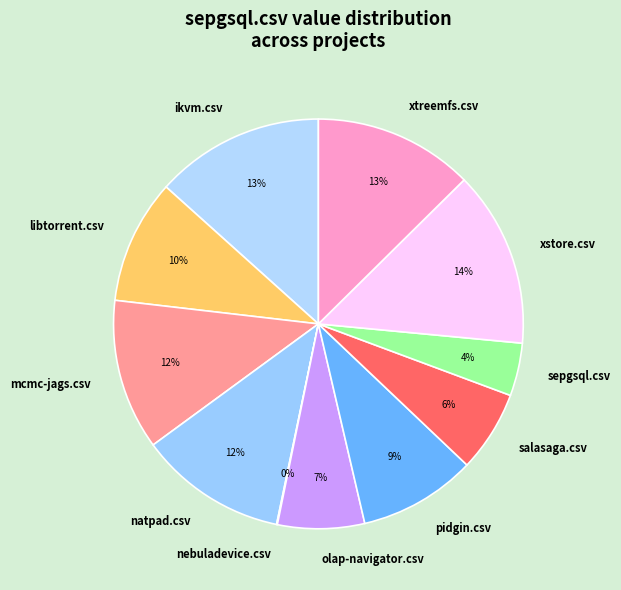

Is the sum of salasaga.csv and libtorrent.csv greater than half?

No